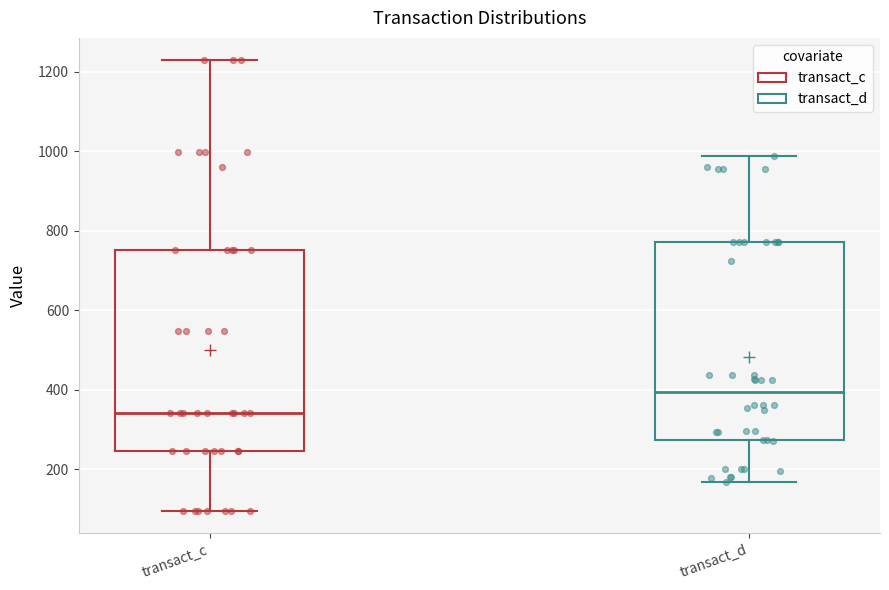

Reading left to right, transcribe this box plot: for each box, give where its median line is, the range the box spans, and where its two whiskers end, as read against the y-axis. The values are not printed on the chart, so give them approximately, as read against the axis.

transact_c: median 340, box 240 to 760, whiskers 100 to 1220
transact_d: median 400, box 280 to 780, whiskers 160 to 980